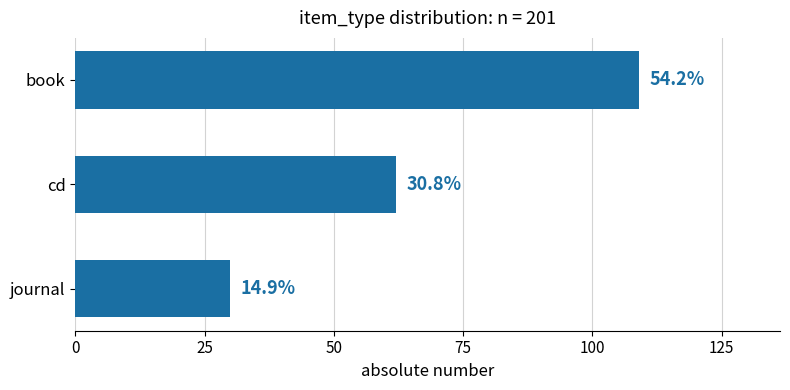

How many bars are there in total?

3